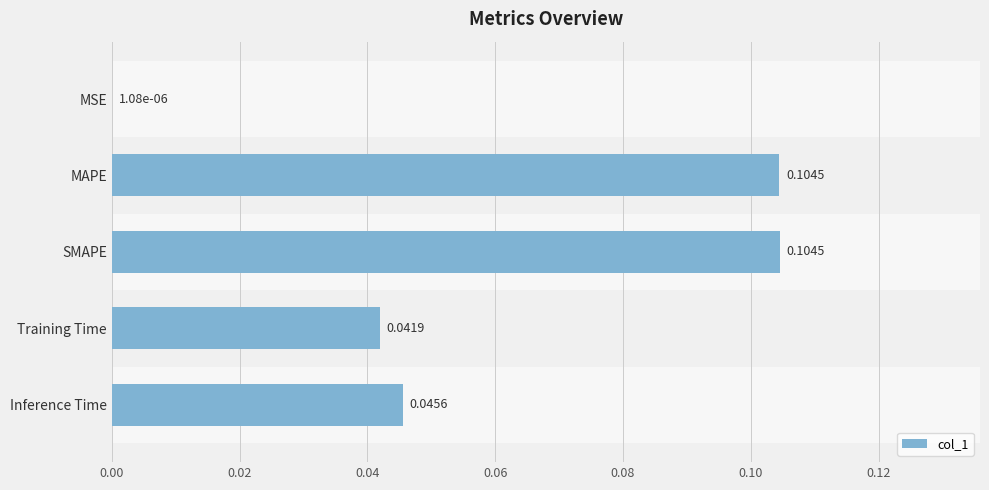

Where is the data nearest to the value 0?

MSE